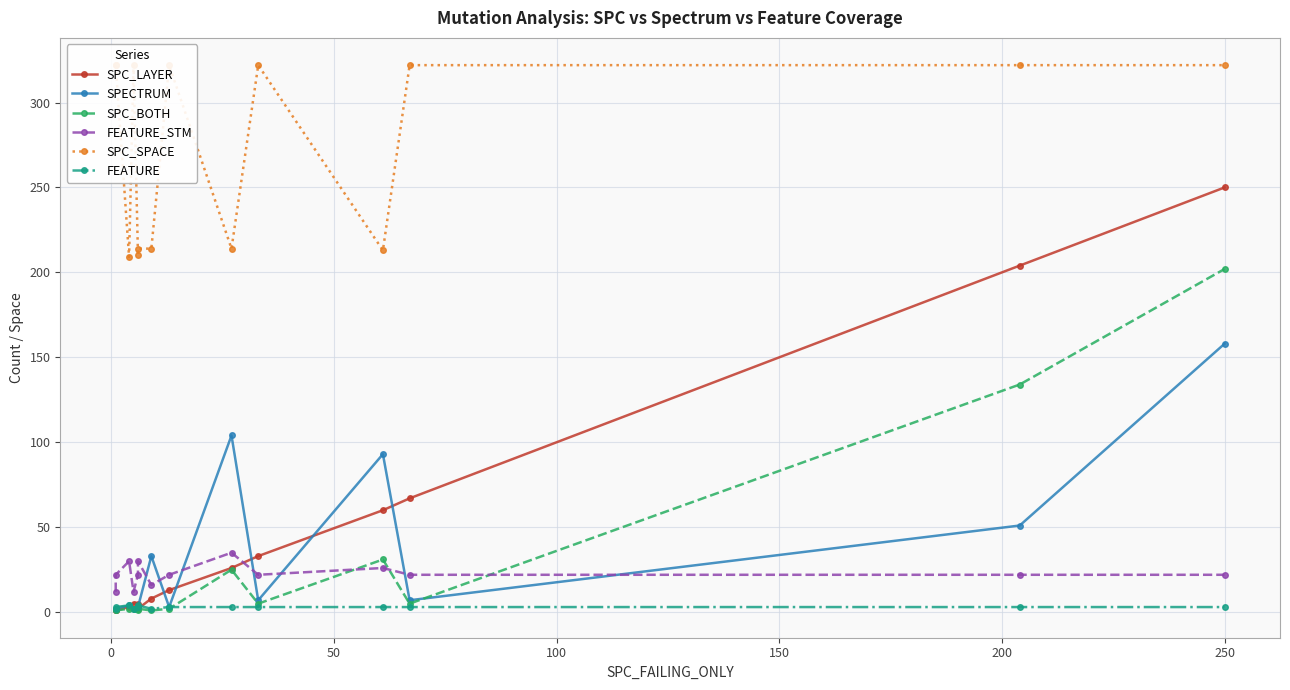

What are all the series names shown in the legend?

SPC_LAYER, SPECTRUM, SPC_BOTH, FEATURE_STM, SPC_SPACE, FEATURE